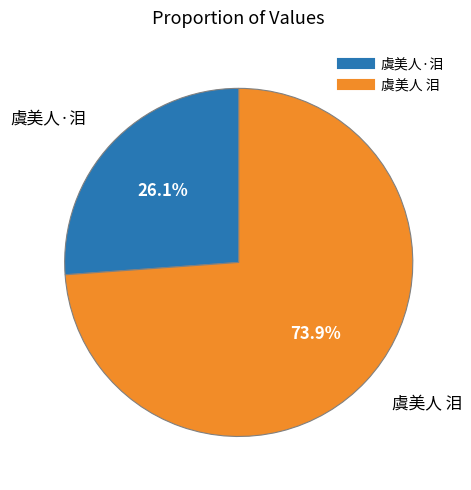

What is the total percentage of 虞美人·泪 and 虞美人 泪?

100.0%